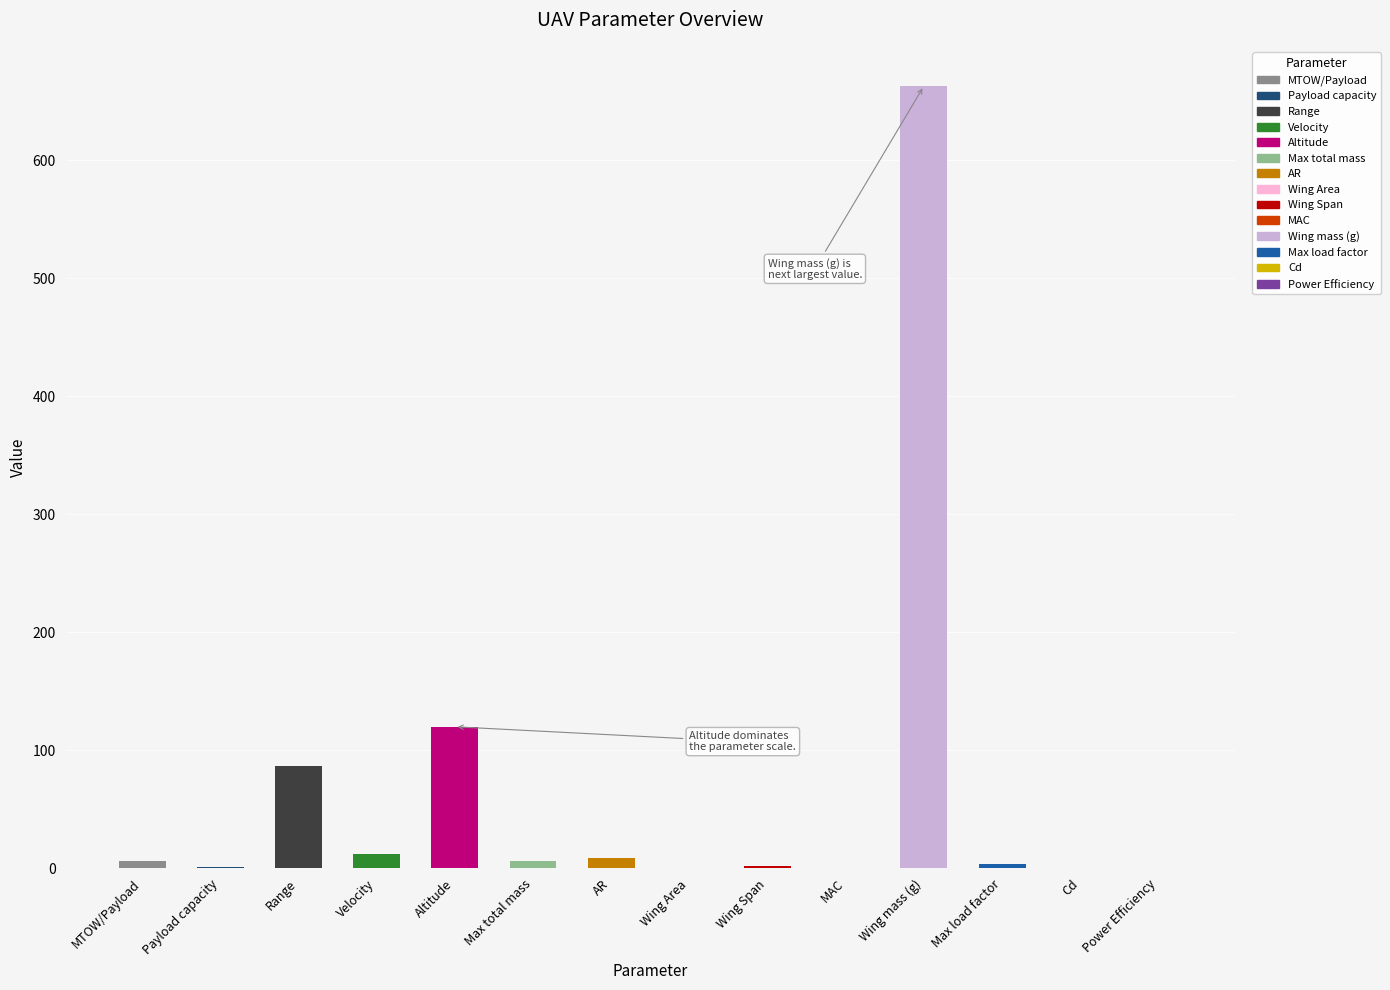

Between Payload capacity and Wing Span, which is larger?

Wing Span